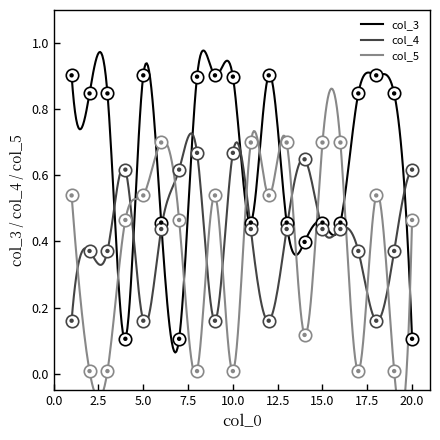

Which series reaches the minimum Y coordinate?

col_5